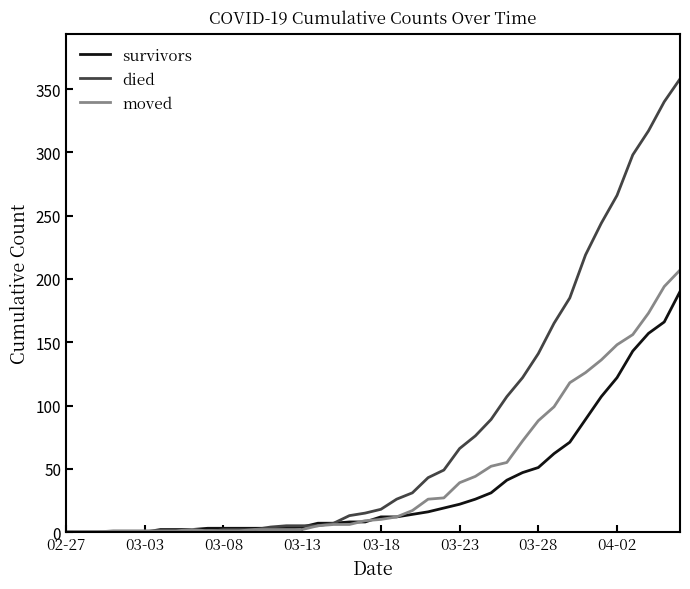

Does the chart display data point markers on the line(s)?

No